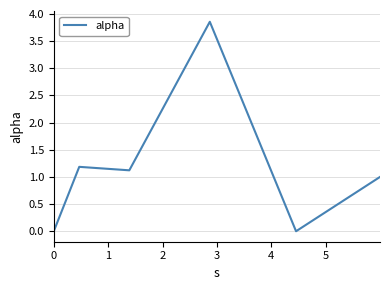

What is the sum of all values?

7.2